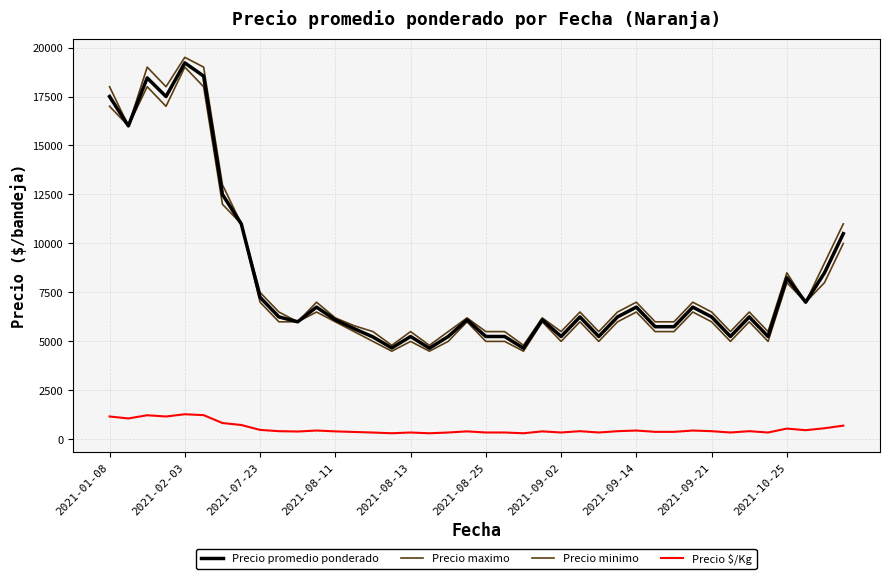

True or false: Precio maximo and Precio $/Kg cross at least once.

False